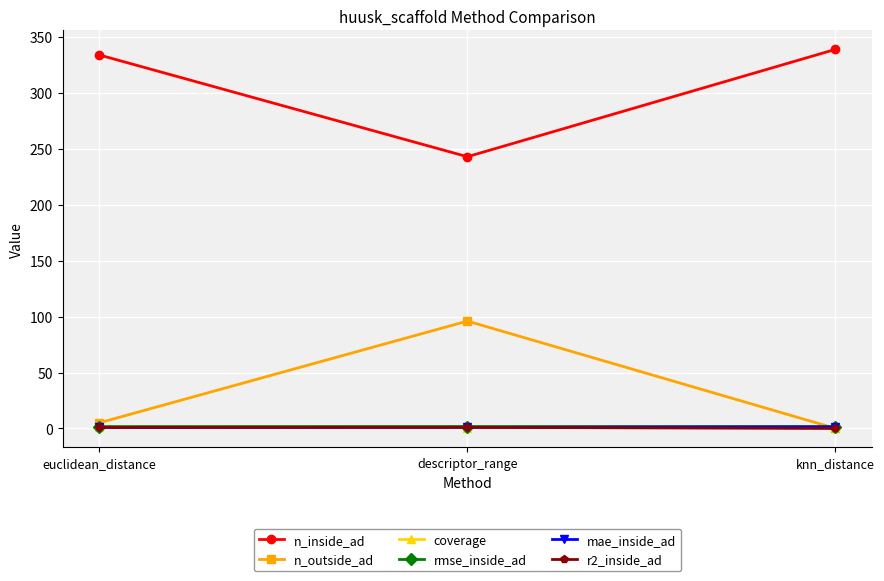

Which series has the largest total across all categories?

n_inside_ad